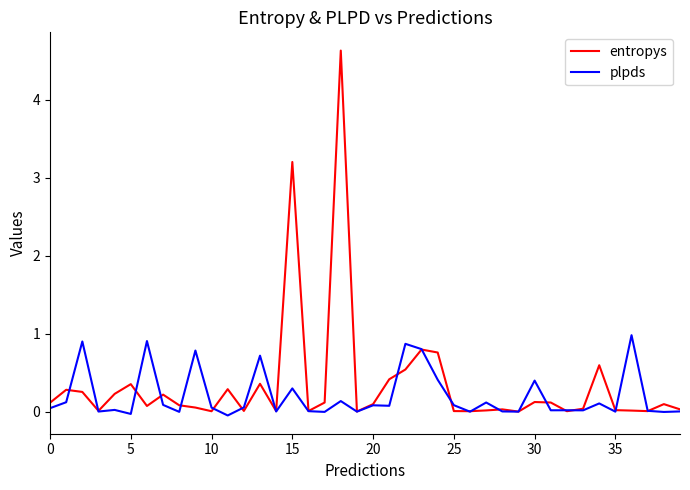

List the series in order of their peak value, lowest first.

plpds, entropys